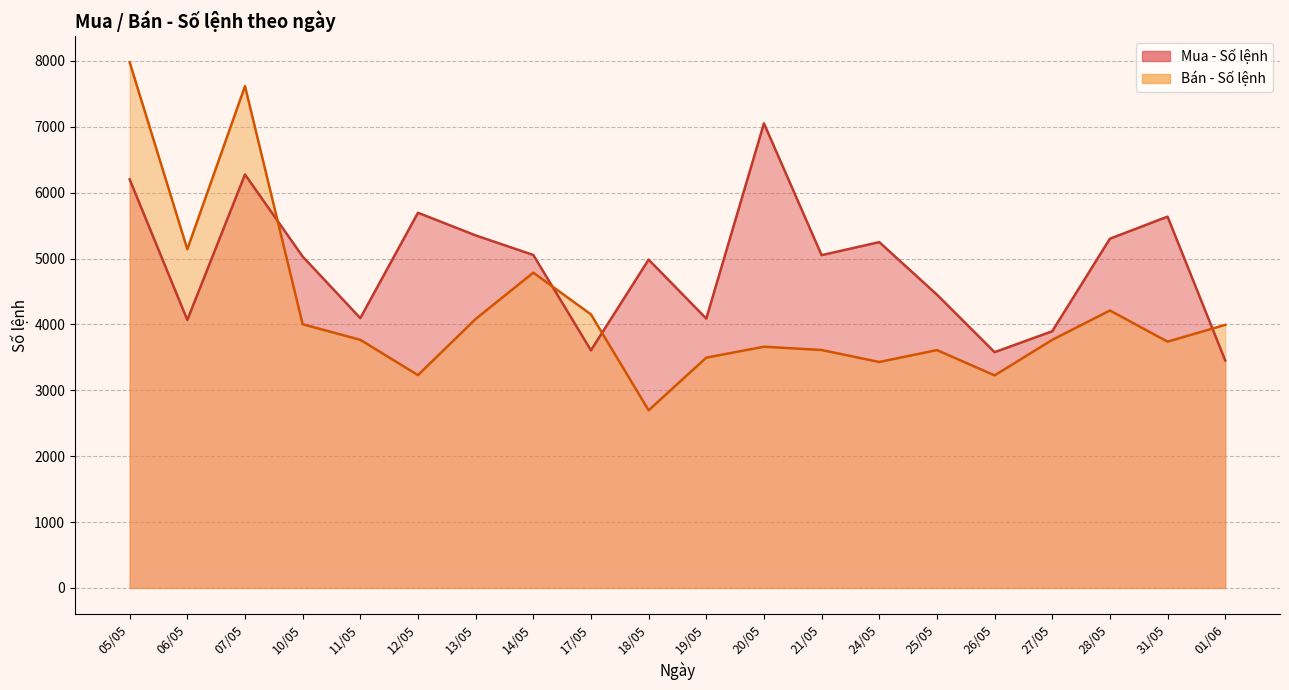

Count the number of data series in this chart.

2